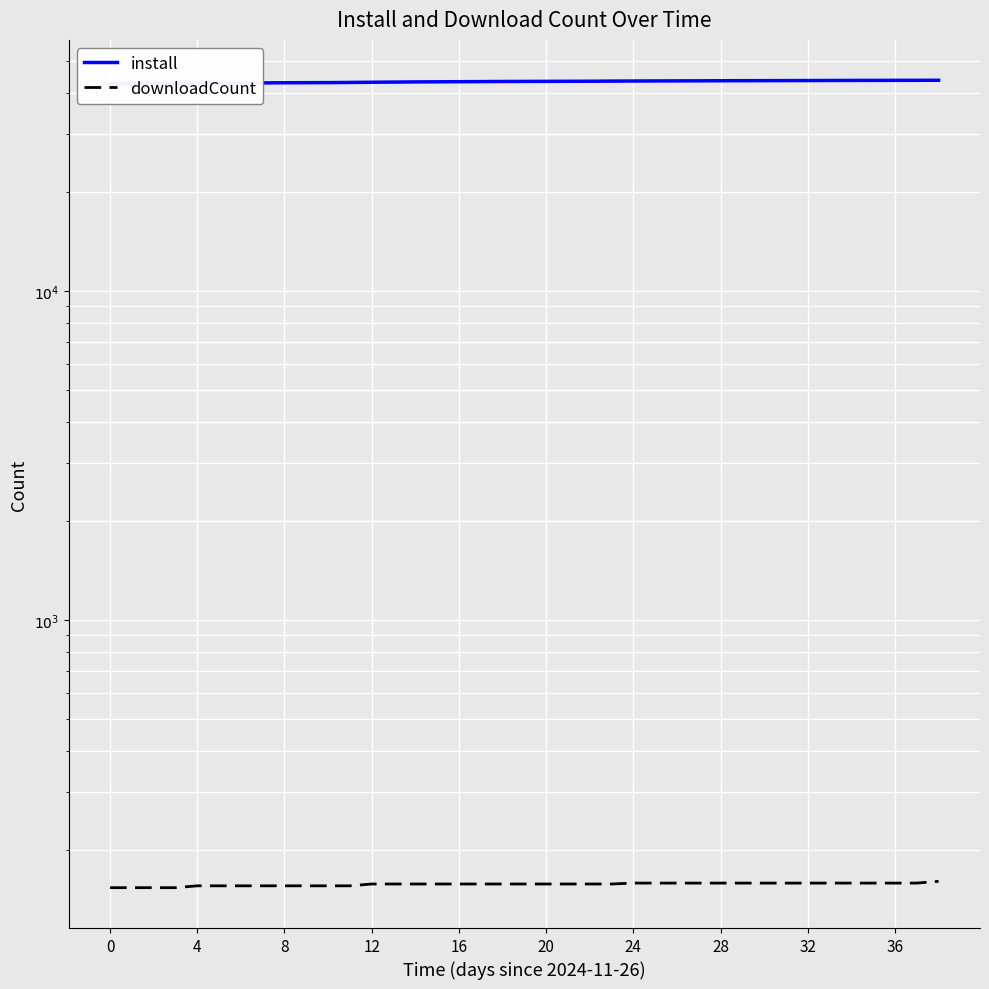

What is the value of the install point at the 8th from the left?

42849